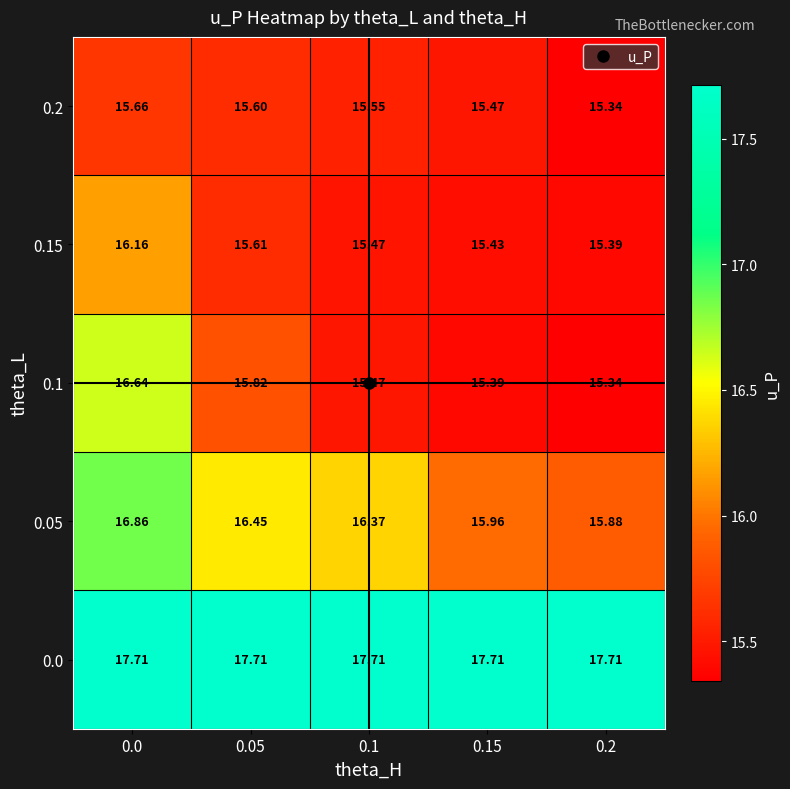

Is the value of 0.05 at 0.2 greater than the value of 0.15 at 0.0?

No